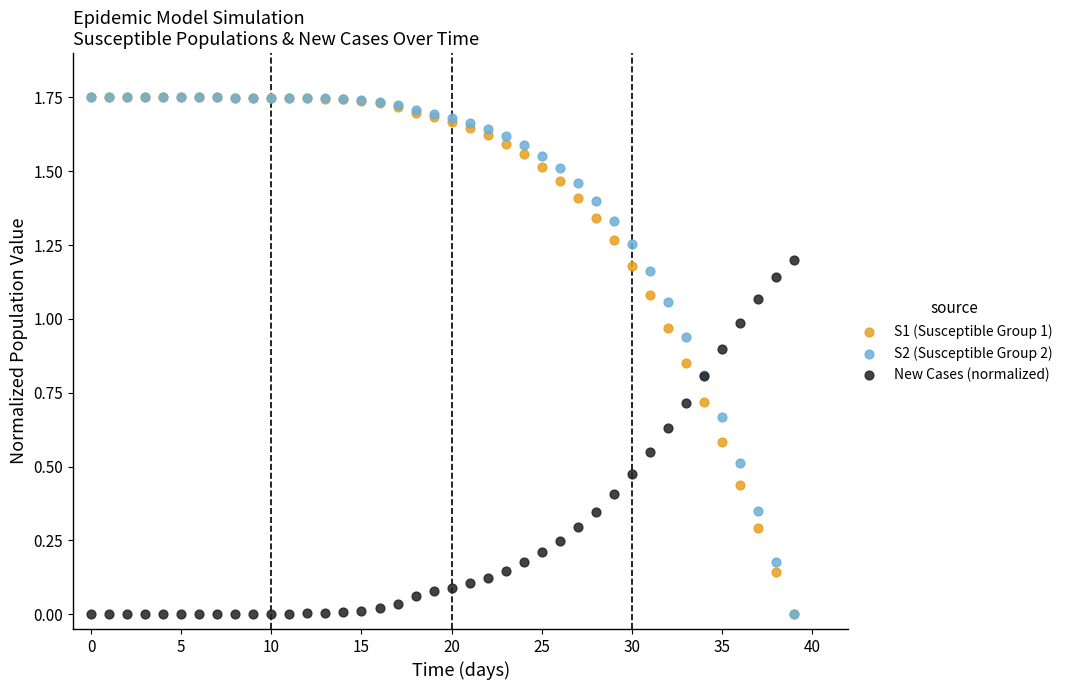

What are all the series names shown in the legend?

S1 (Susceptible Group 1), S2 (Susceptible Group 2), New Cases (normalized)